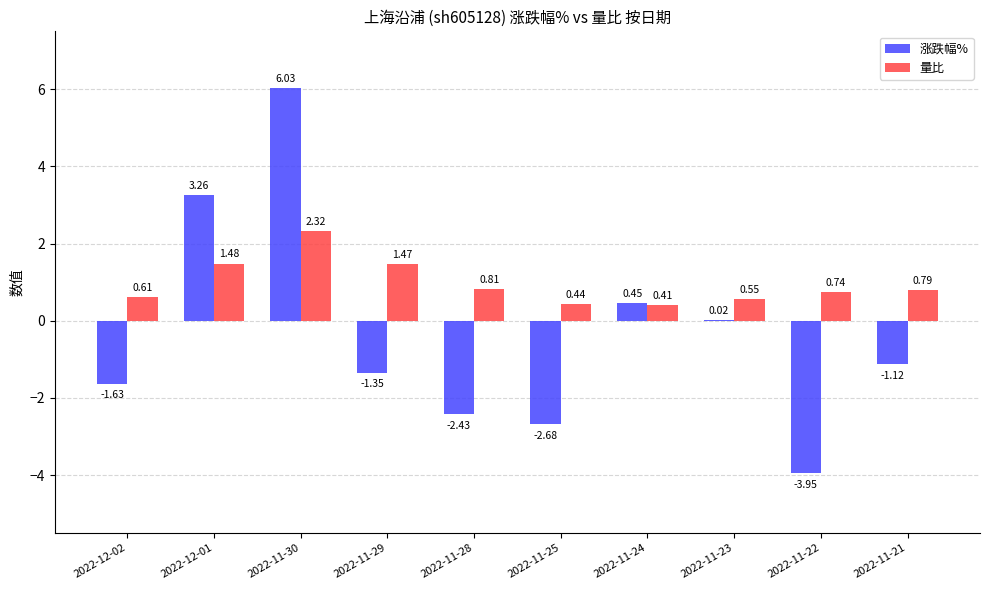

Which series changed the most between 2022-12-01 and 2022-11-21?

涨跌幅%